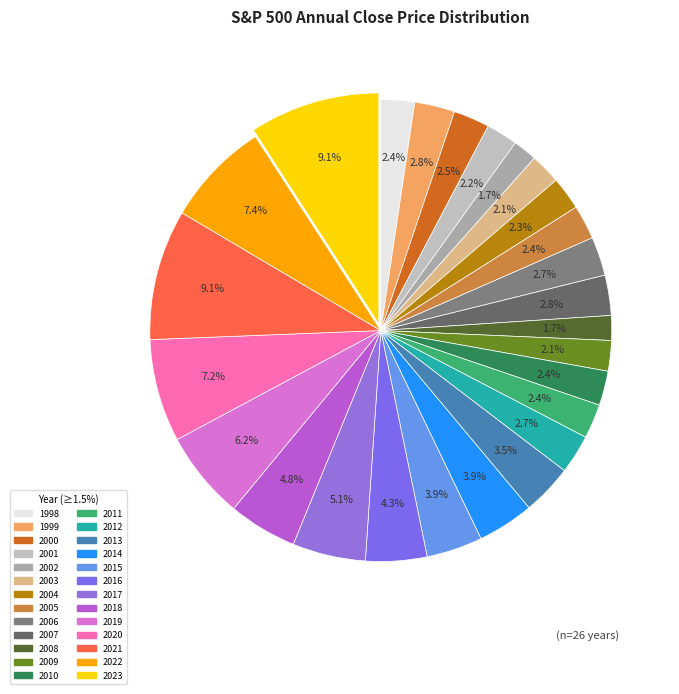

To the nearest percent, what portion does 2021 represent?

9%